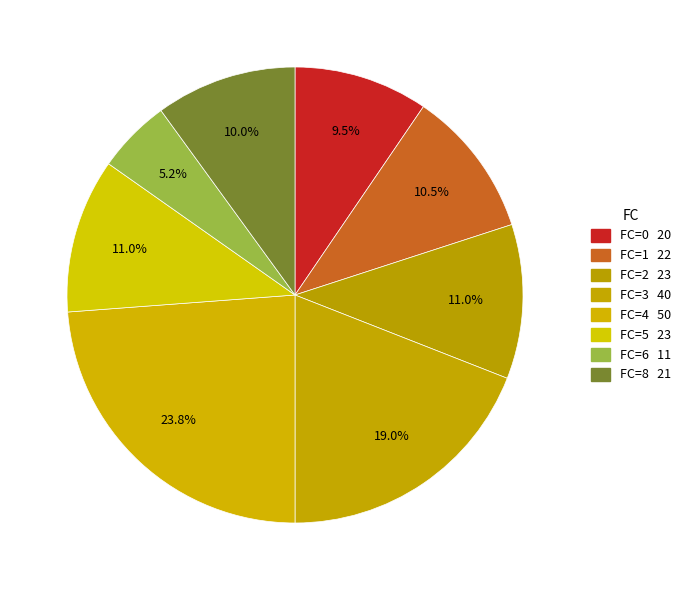

How many segments does this pie chart have?

8